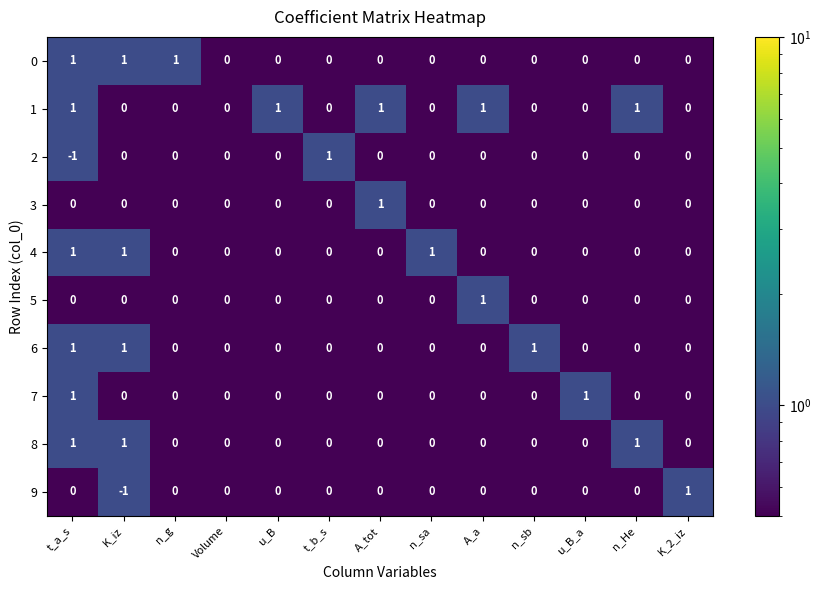

The value of 0 at n_sb is 0. True or false?

True